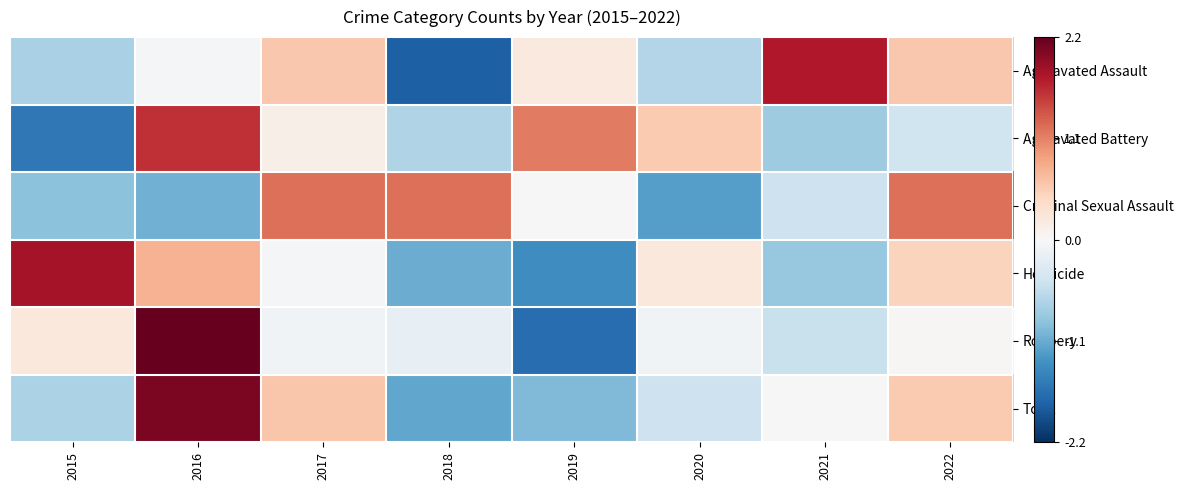

Reading right to left, list all the values displayed in this chart.

Aggravated Assault: 2022=0.6	2021=1.8	2020=-0.6	2019=0.2	2018=-1.8	2017=0.6	2016=-0.0	2015=-0.7
Aggravated Battery: 2022=-0.4	2021=-0.8	2020=0.6	2019=1.2	2018=-0.7	2017=0.1	2016=1.6	2015=-1.6
Criminal Sexual Assault: 2022=1.2	2021=-0.5	2020=-1.2	2019=0.0	2018=1.2	2017=1.2	2016=-1.1	2015=-0.9
Homicide: 2022=0.5	2021=-0.8	2020=0.2	2019=-1.4	2018=-1.1	2017=-0.0	2016=0.8	2015=1.8
Robbery: 2022=0.0	2021=-0.5	2020=-0.1	2019=-1.7	2018=-0.2	2017=-0.1	2016=2.2	2015=0.2
Total: 2022=0.6	2021=0.0	2020=-0.5	2019=-1.0	2018=-1.1	2017=0.6	2016=2.1	2015=-0.7